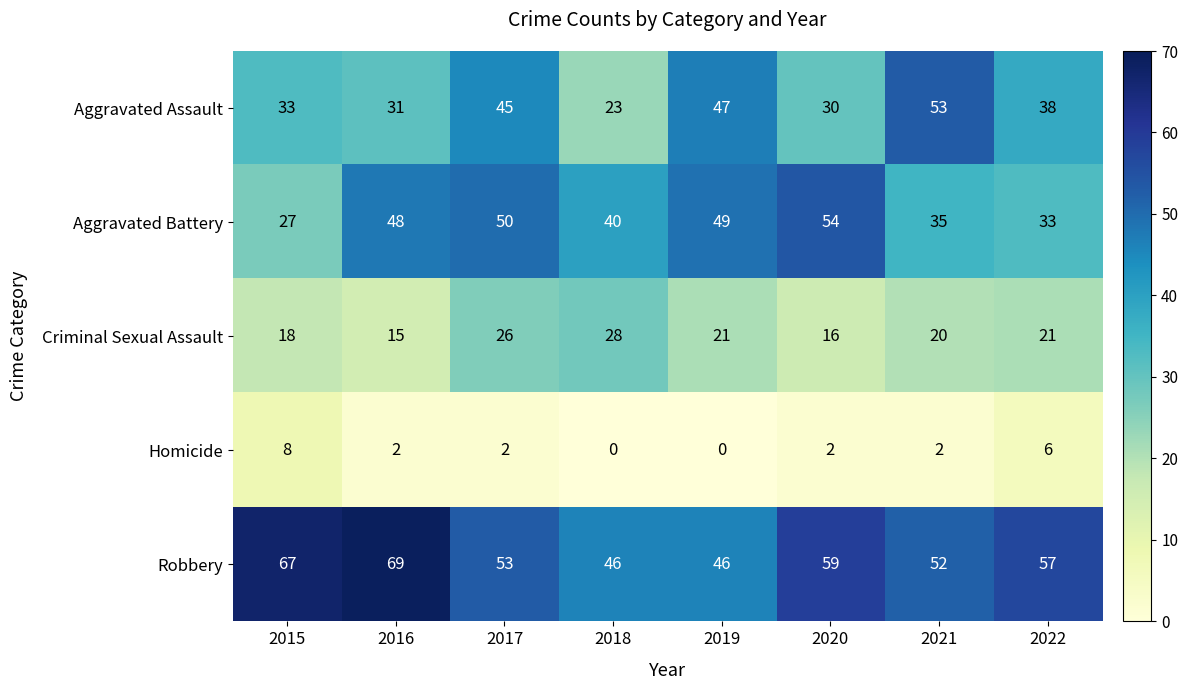

Which series has the largest total across all categories?

Robbery